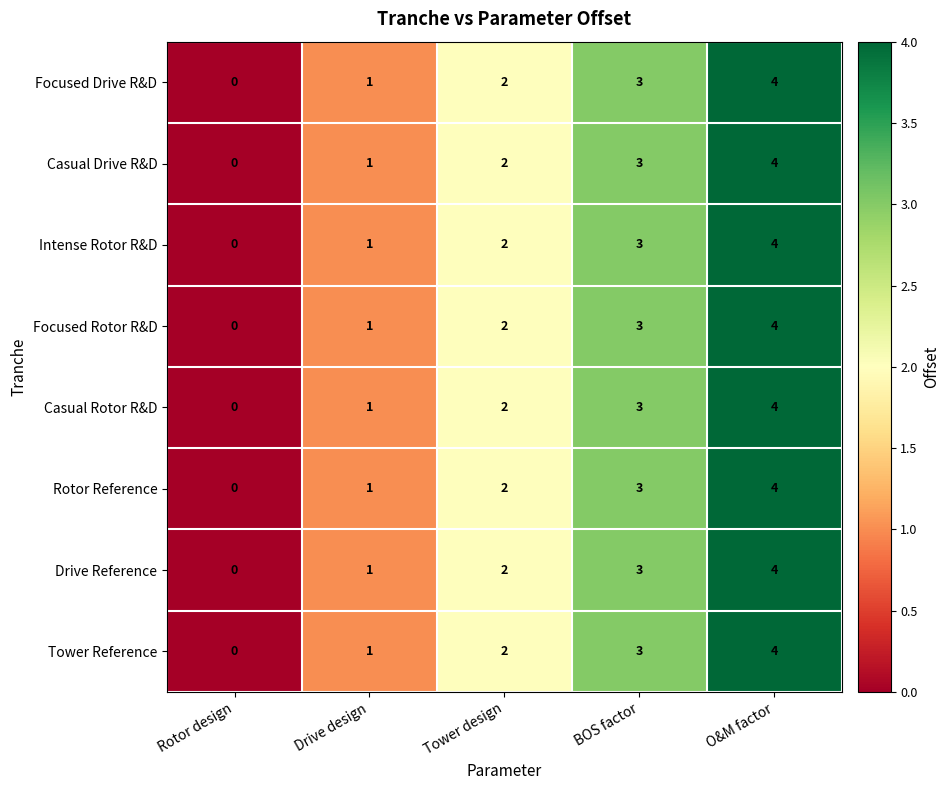

At which label is Drive Reference closest to 2?

Tower design